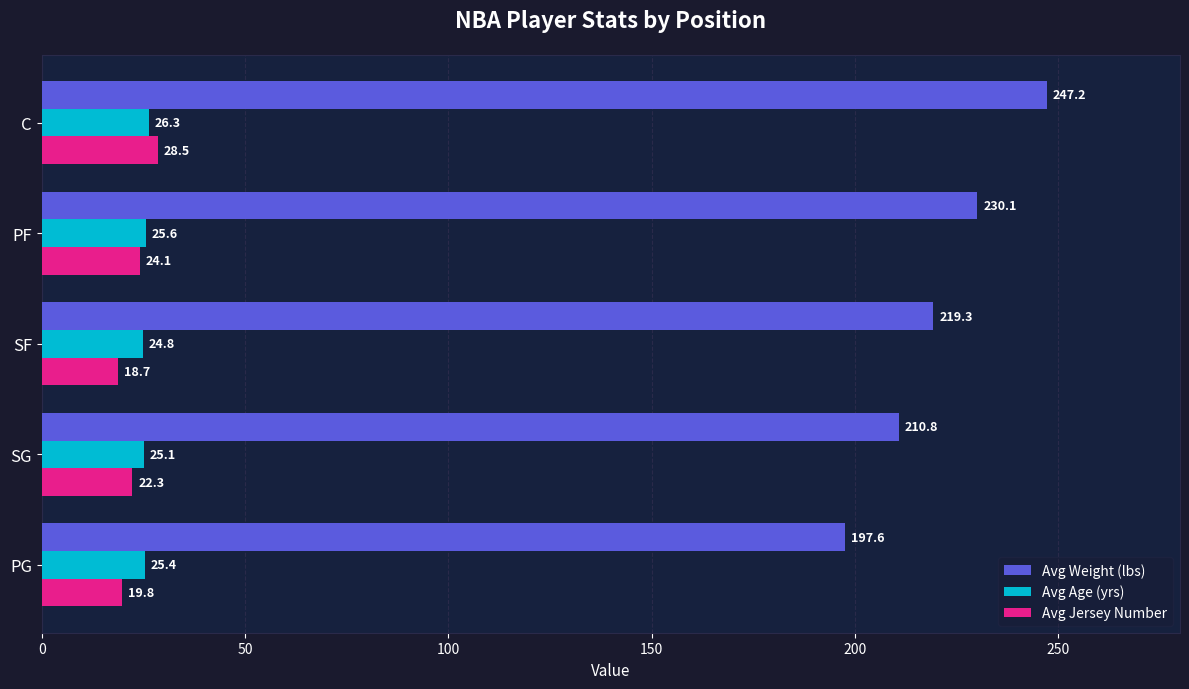

Which series has the largest range (max minus min)?

Avg Weight (lbs)